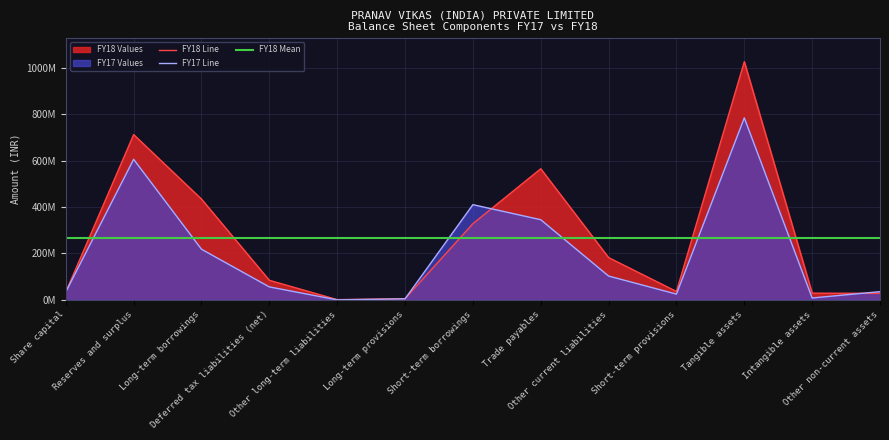

Reading right to left, what are all the values shown in this chart?

FY18: 28276257	28929303	1025336536	36190749	182084431	564533411	328154853	5269339	1100000	84263273	433811047	711558614	34000000
FY17: 35553234	8263888	783658508	24902220	102622935	345166563	410058355	4667917	100000	55926827	218115437	605262559	34000000